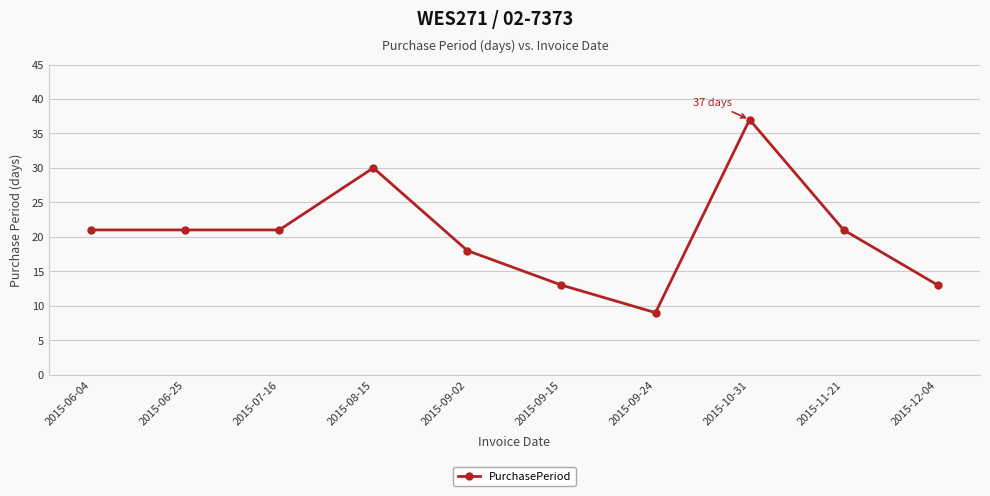

What is the value of the 8th point from the left?

37